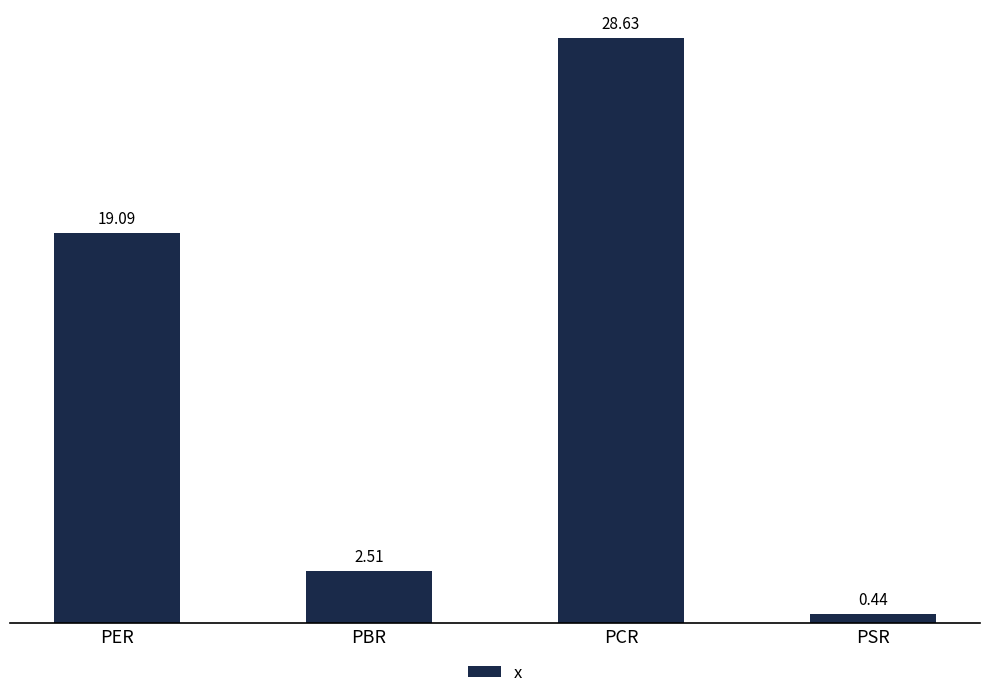

Where does the data first go above 19?

PER